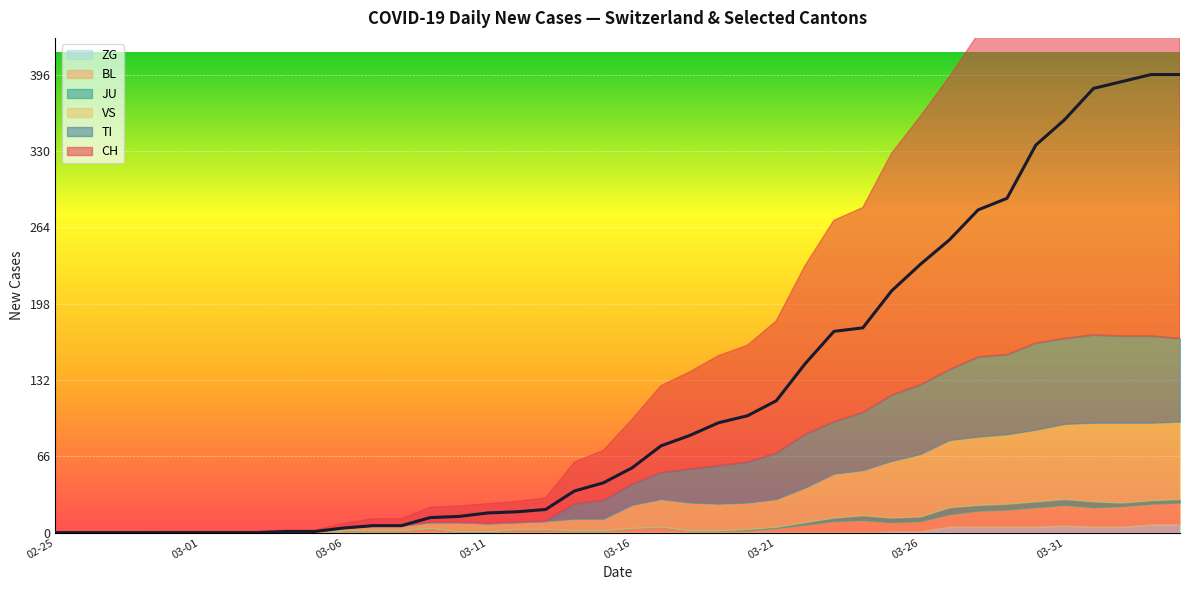

True or false: JU and TI cross at least once.

False